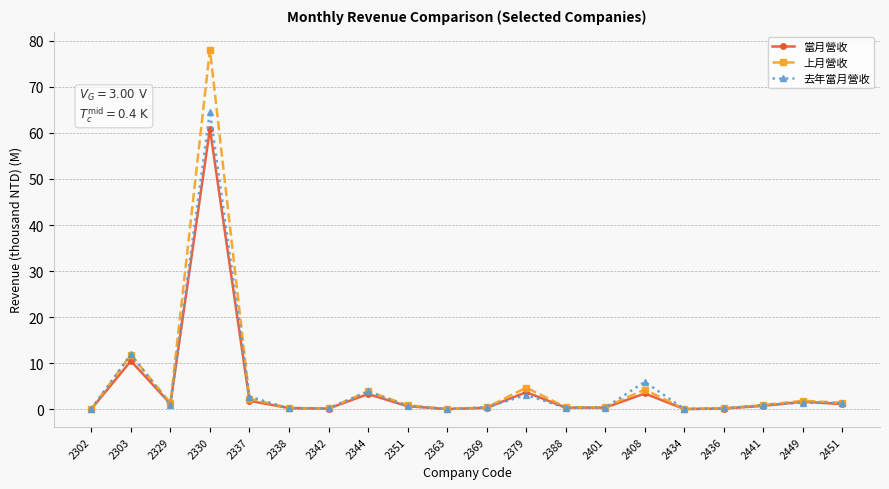

List the series in order of their peak value, highest first.

上月營收, 去年當月營收, 當月營收